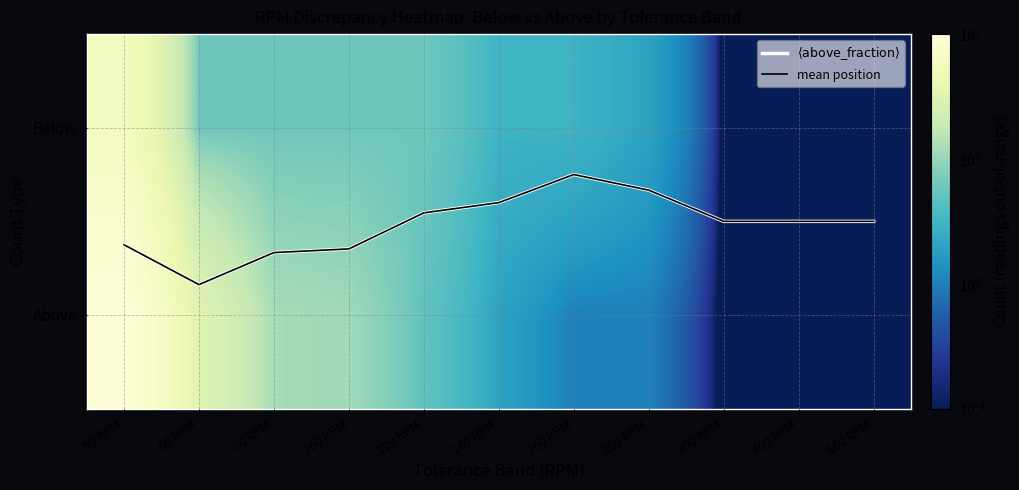

Which has a higher value, 200 RPM or 140 RPM?

140 RPM